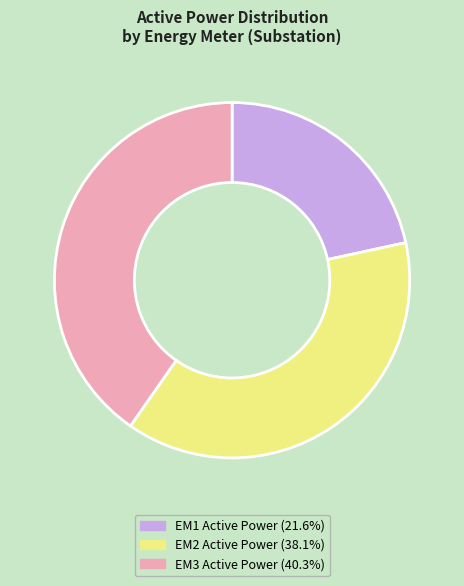

Rank the categories by value from lowest to highest.

EM1, EM2, EM3